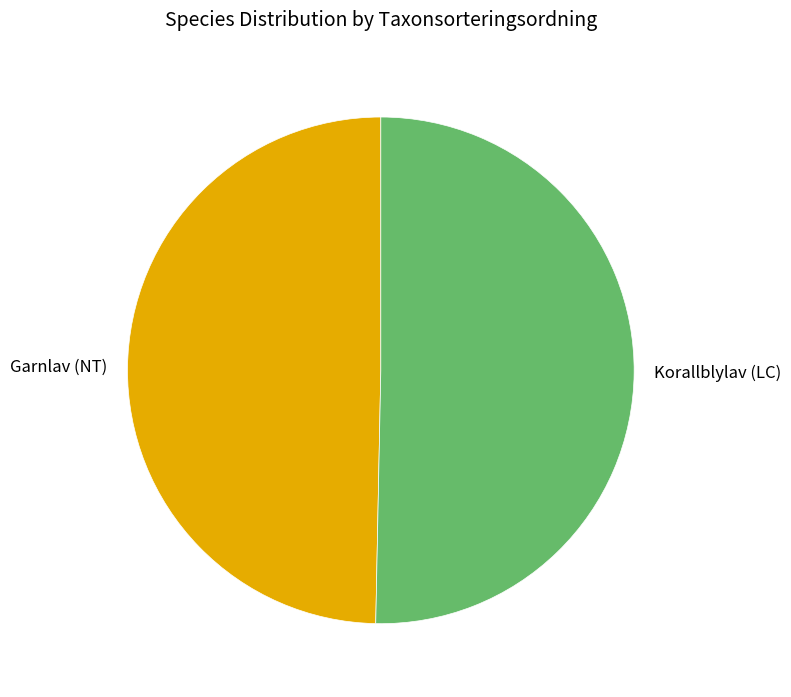

Does Garnlav (NT) account for over 50% of the chart?

No